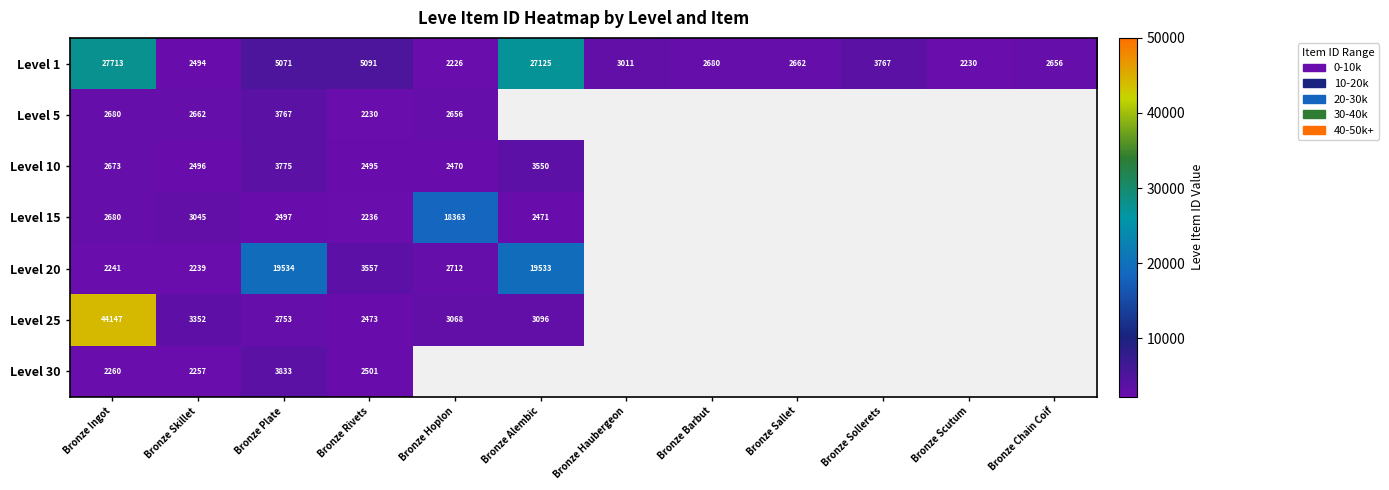

Is it true that Level 1 equals 3652.6 at Bronze Sallet?

False